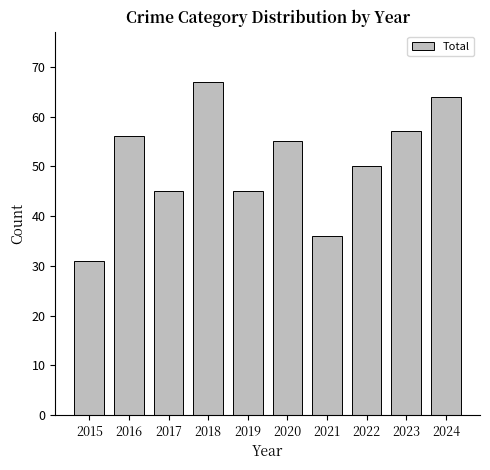

What is the value of the 5th bar from the left?

45